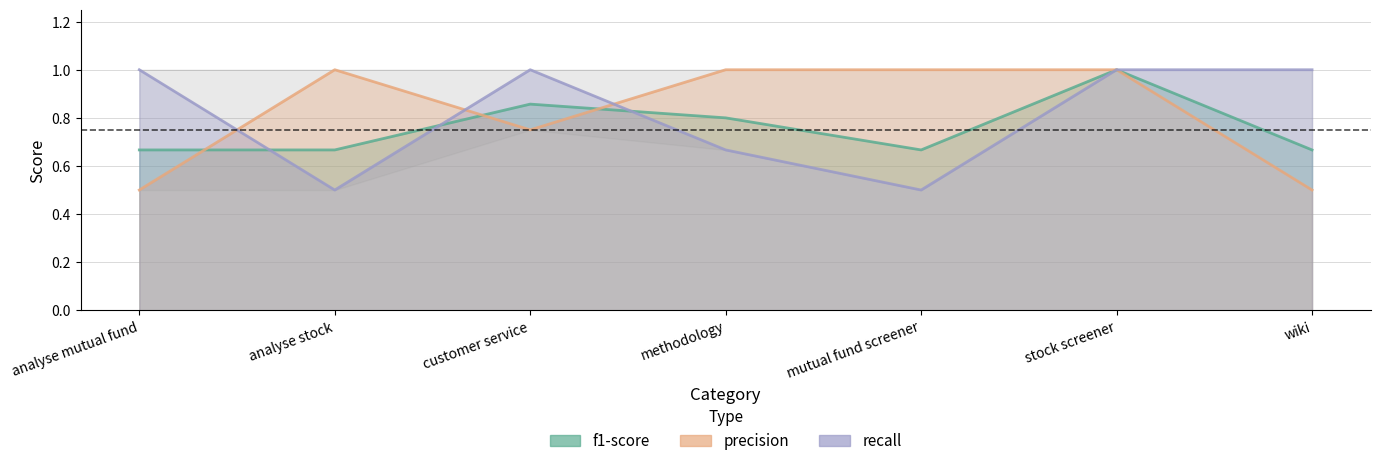

Between which two adjacent categories do recall and precision first intersect?

analyse mutual fund and analyse stock